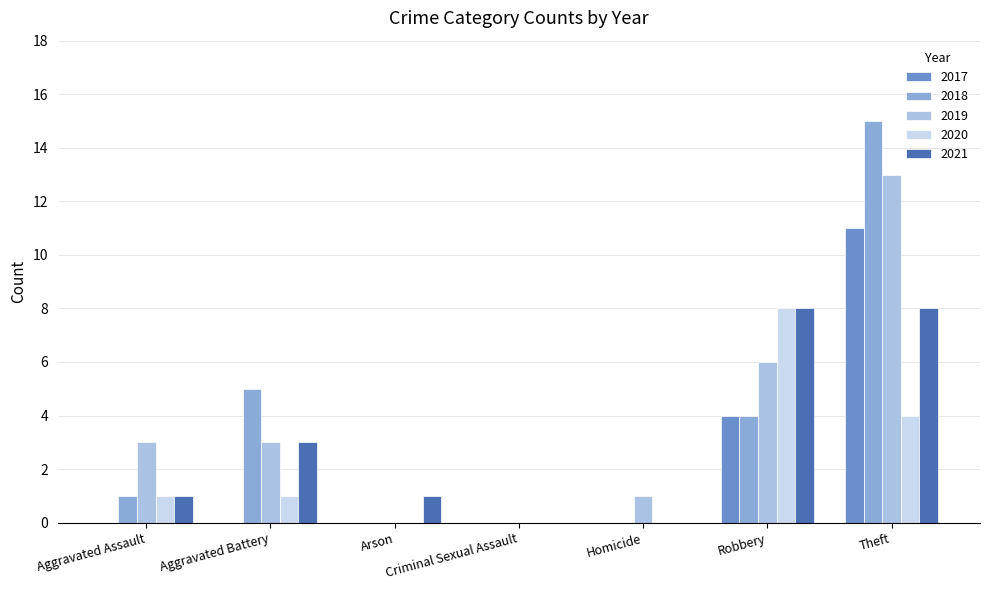

What are all the series names shown in the legend?

2017, 2018, 2019, 2020, 2021